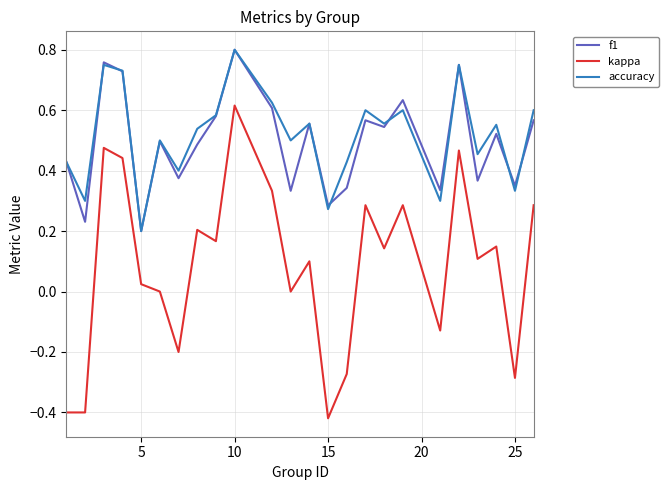

True or false: f1 and kappa intersect in this chart.

False